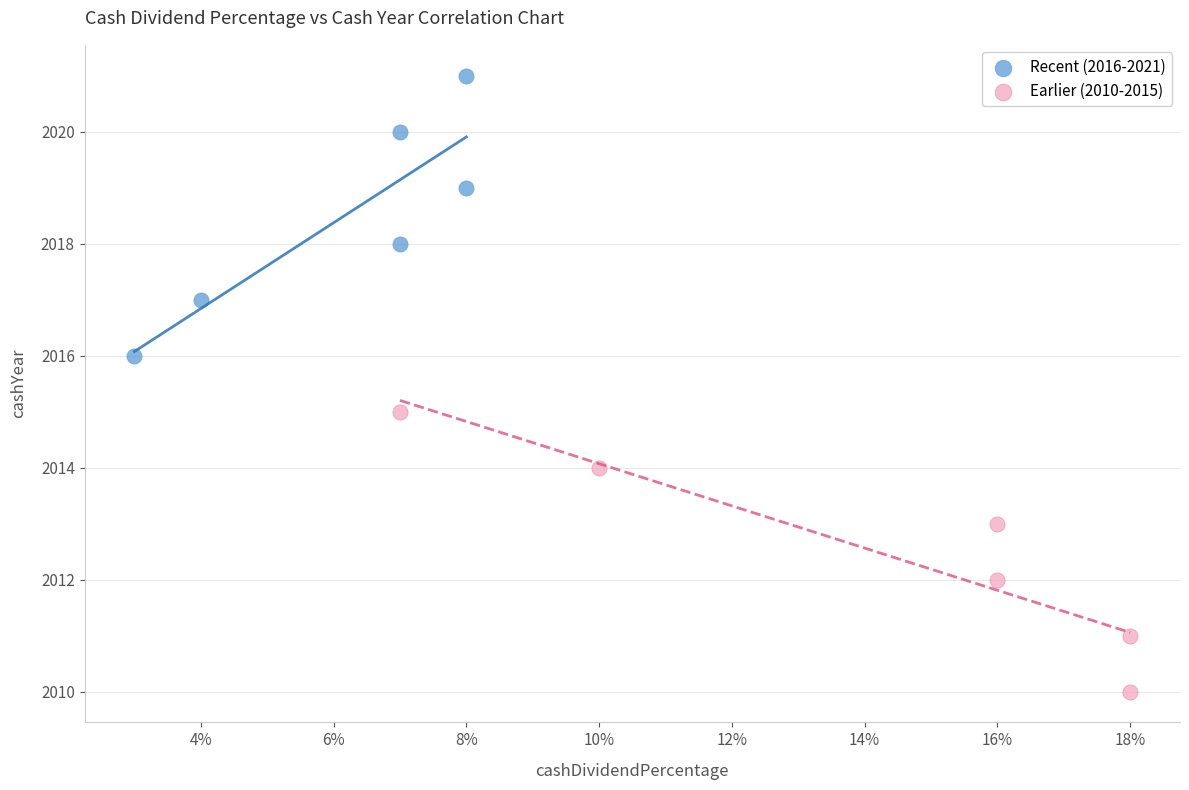

What are all the series names shown in the legend?

Recent (2016-2021), Earlier (2010-2015)